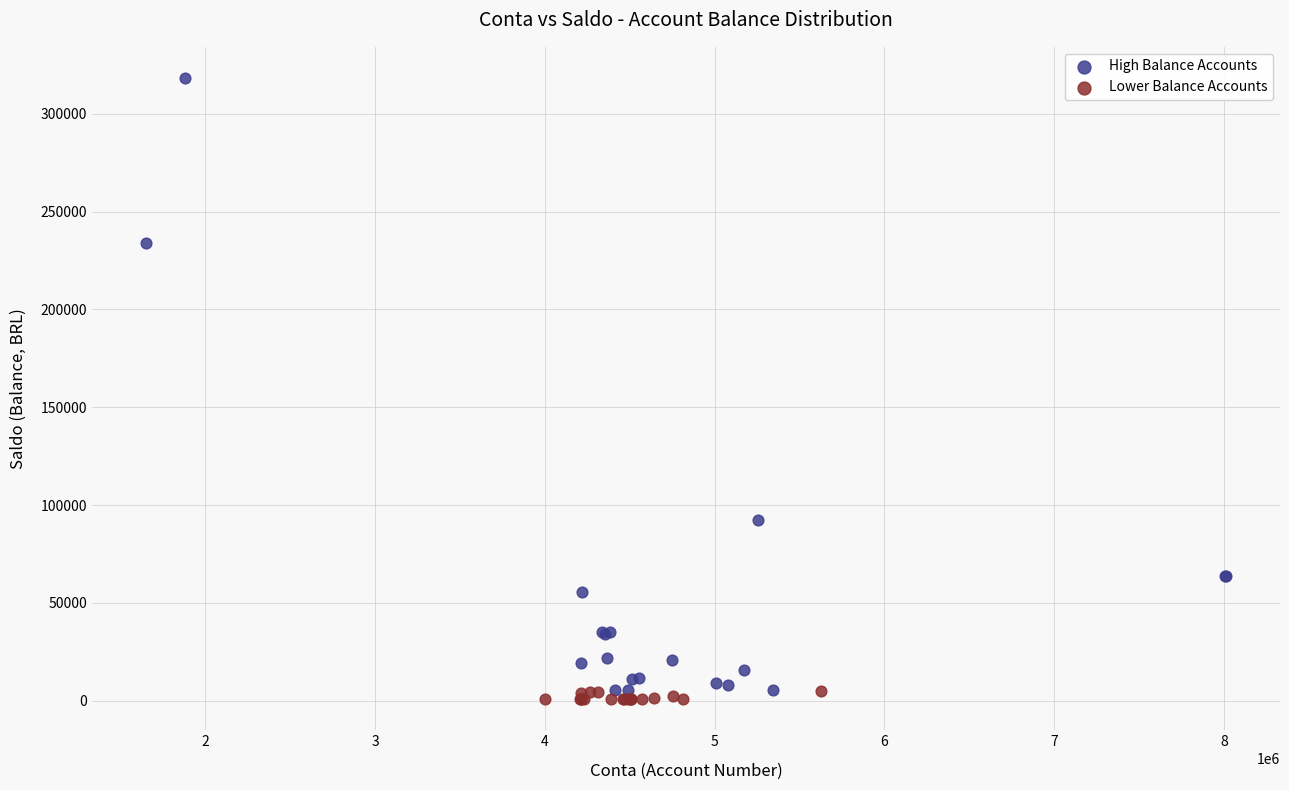

What are all the series names shown in the legend?

High Balance Accounts, Lower Balance Accounts